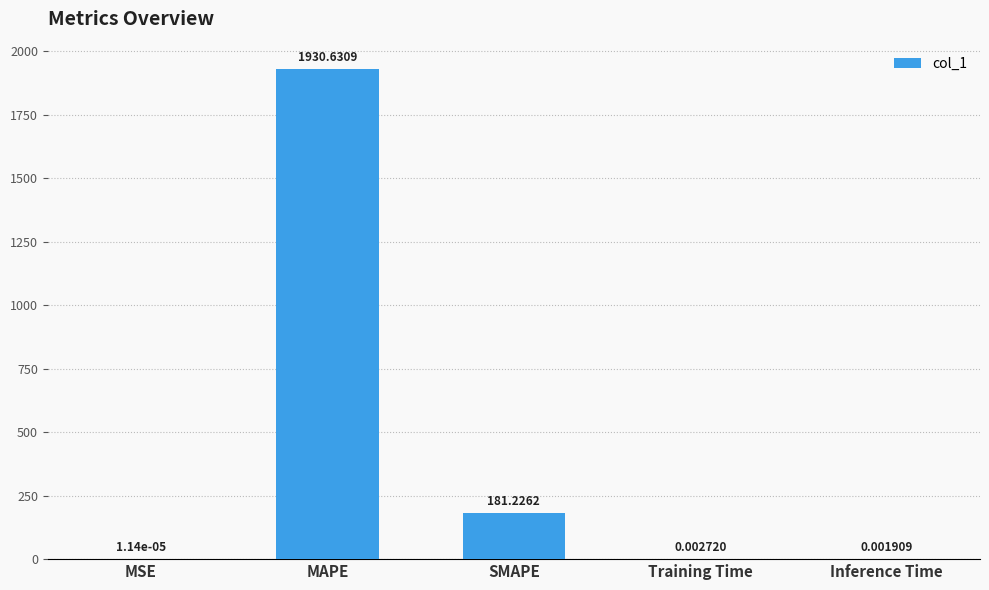

Which category has the highest value across all series?

MAPE